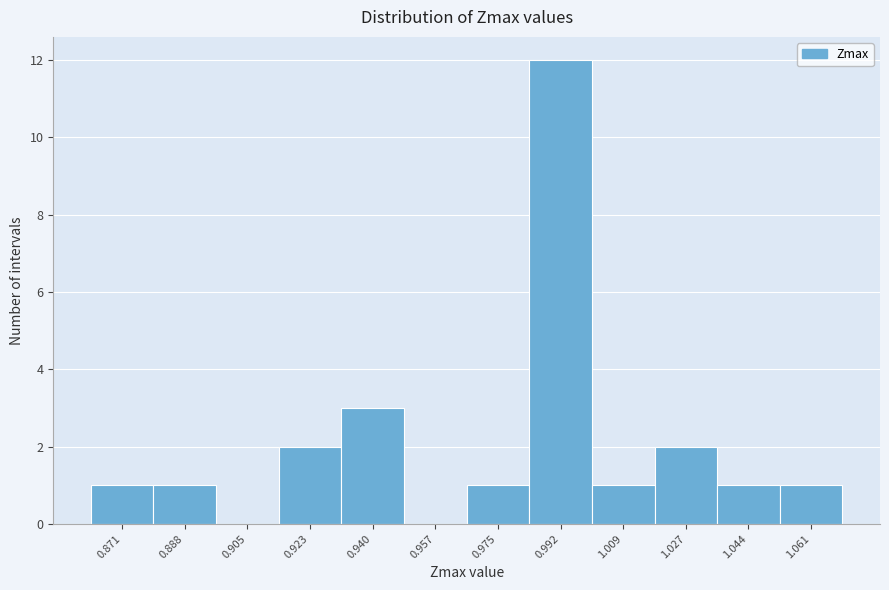

Reading left to right, list all the values displayed in this chart.

0.871=1	0.888=1	0.905=0	0.923=2	0.940=3	0.957=0	0.975=1	0.992=12	1.009=1	1.027=2	1.044=1	1.061=1